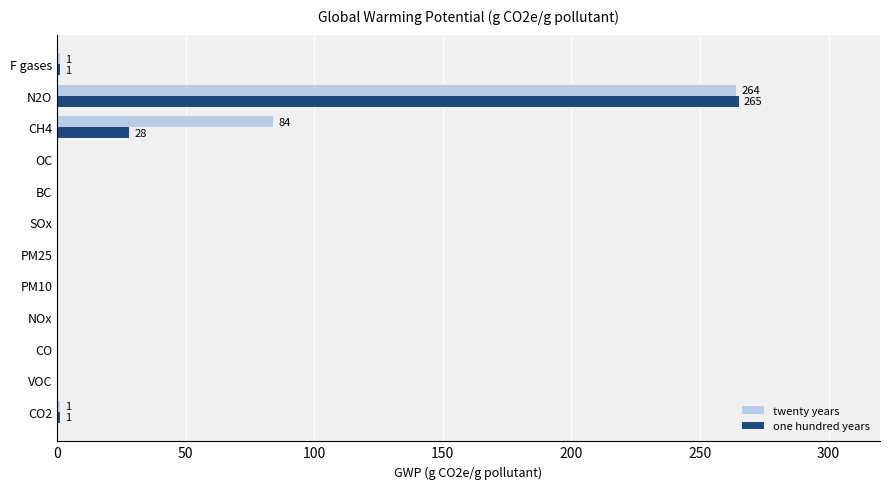

Which category has the highest value across all series?

N2O